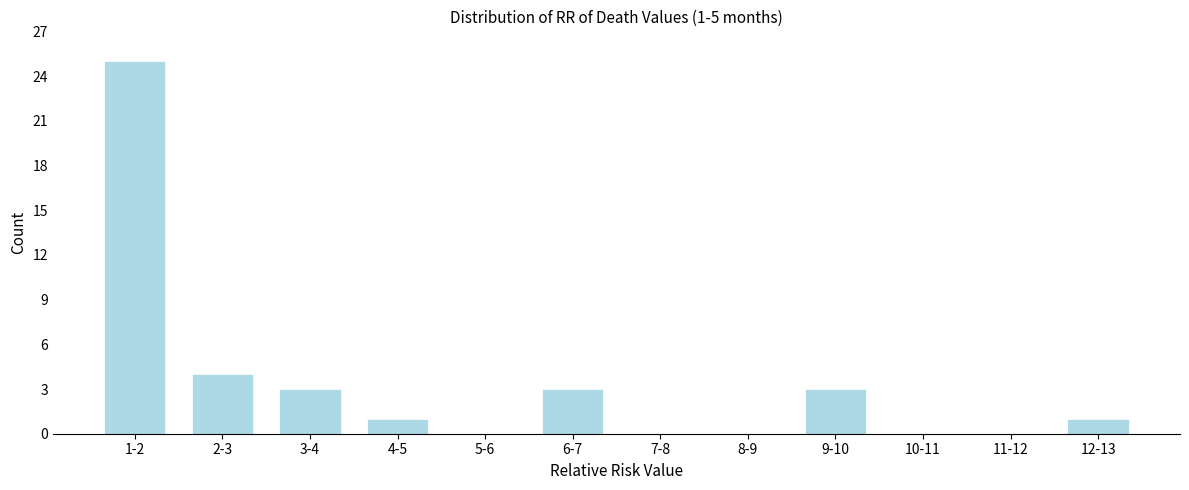

Reading left to right, list all the values displayed in this chart.

1-2=25	2-3=4	3-4=3	4-5=1	5-6=0	6-7=3	7-8=0	8-9=0	9-10=3	10-11=0	11-12=0	12-13=1